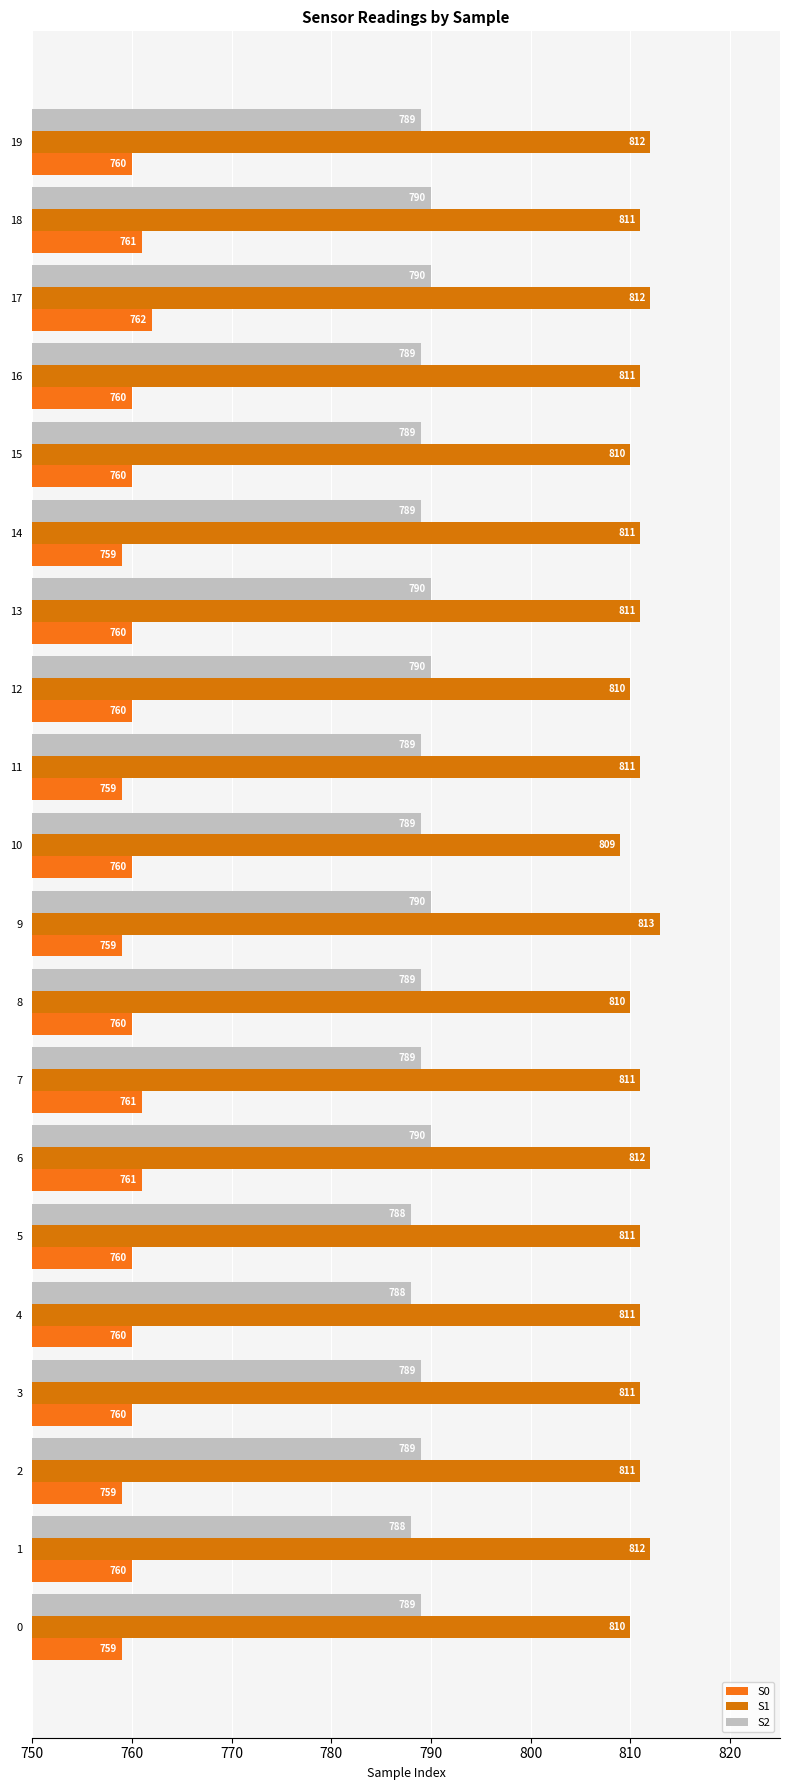

Read the S1 value at 15.

810